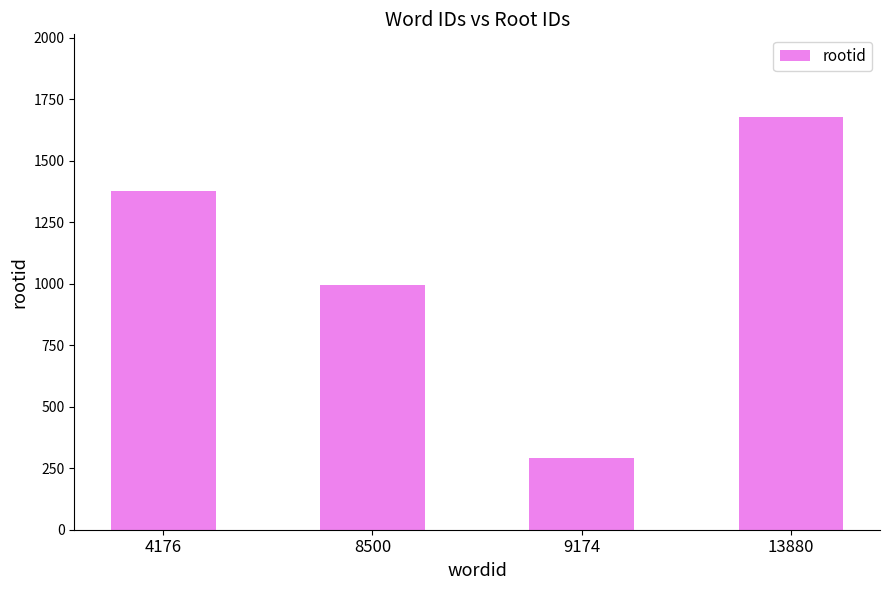

The value at 4176 is 1376. True or false?

True